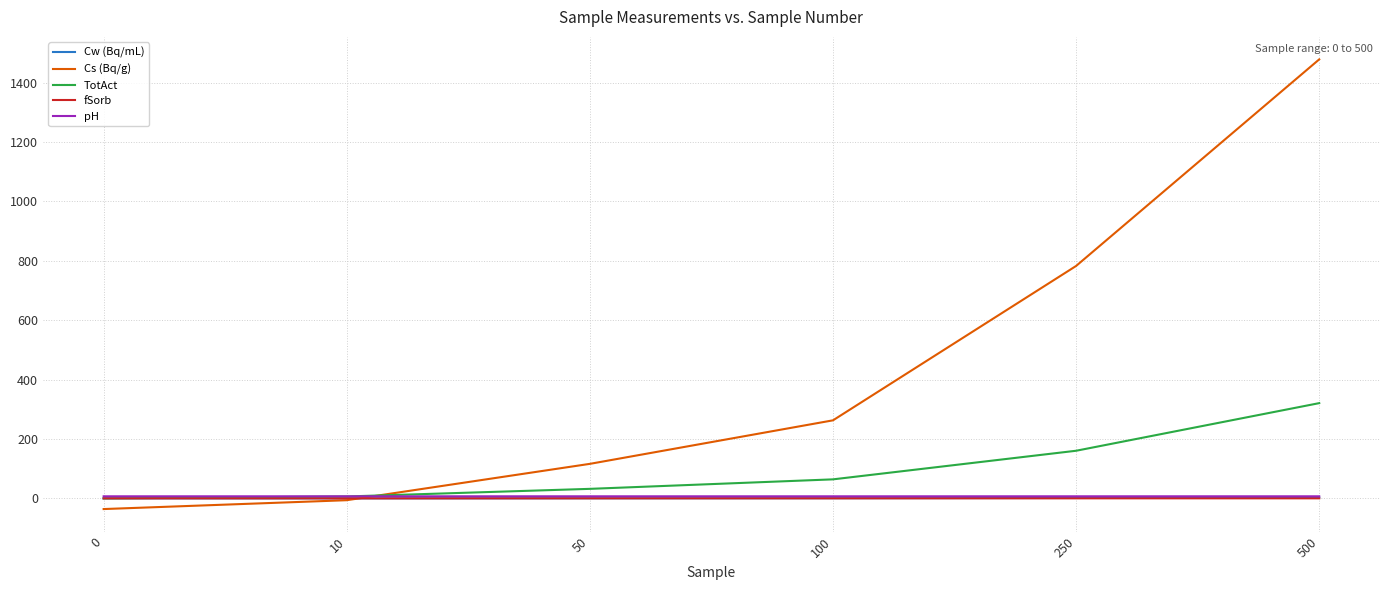

What is the average value of the Cs (Bq/g) series?

433.0